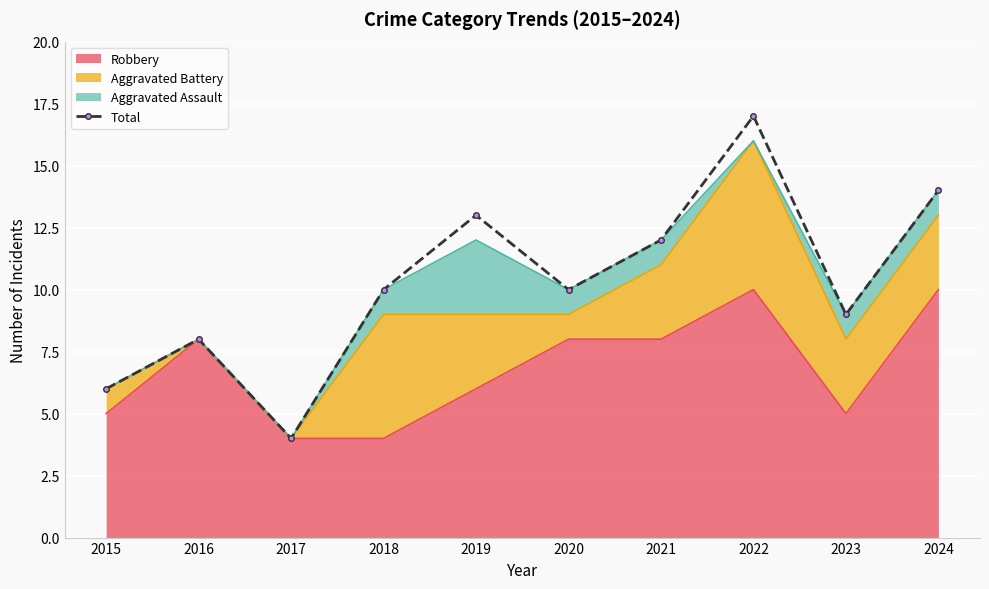

Approximately how many times larger is the value at 2019 compared to 2015?

2.2